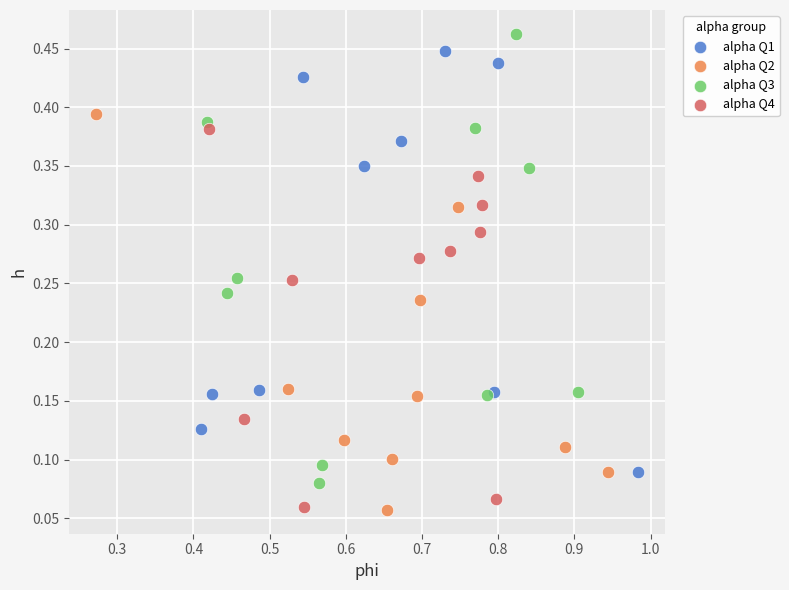

Which series has the widest spread of Y values?

alpha Q3